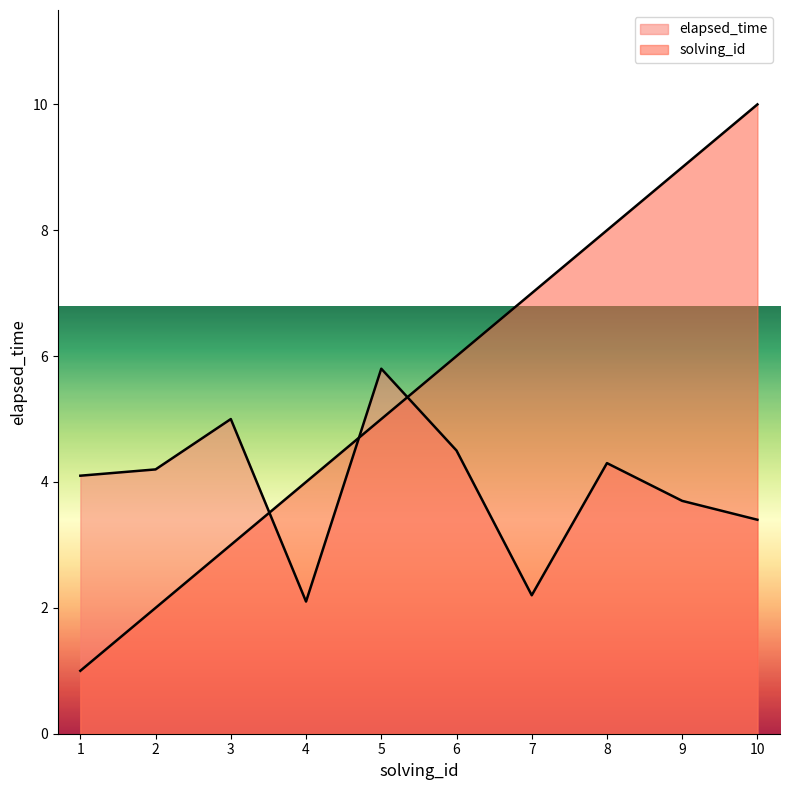

After their last crossing, which series has the higher values: solving_id or elapsed_time?

solving_id